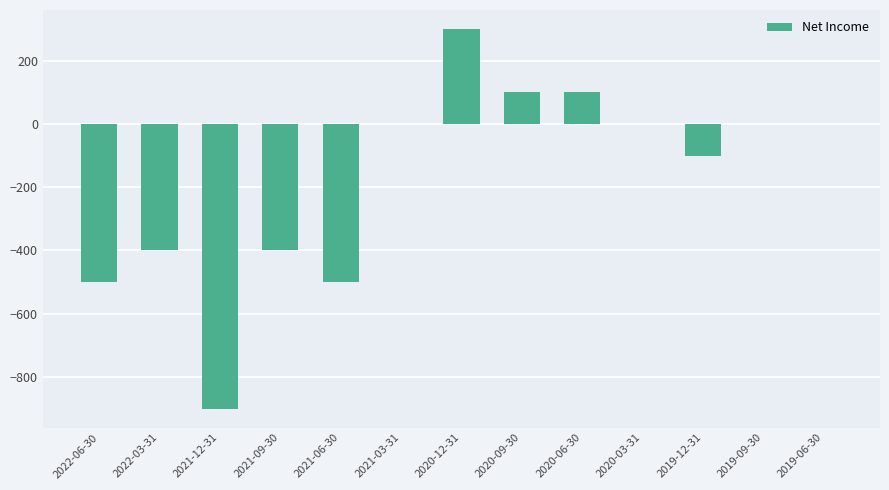

Reading left to right, list all the values displayed in this chart.

-500	-400	-900	-400	-500	0	300	100	100	0	-100	0	0